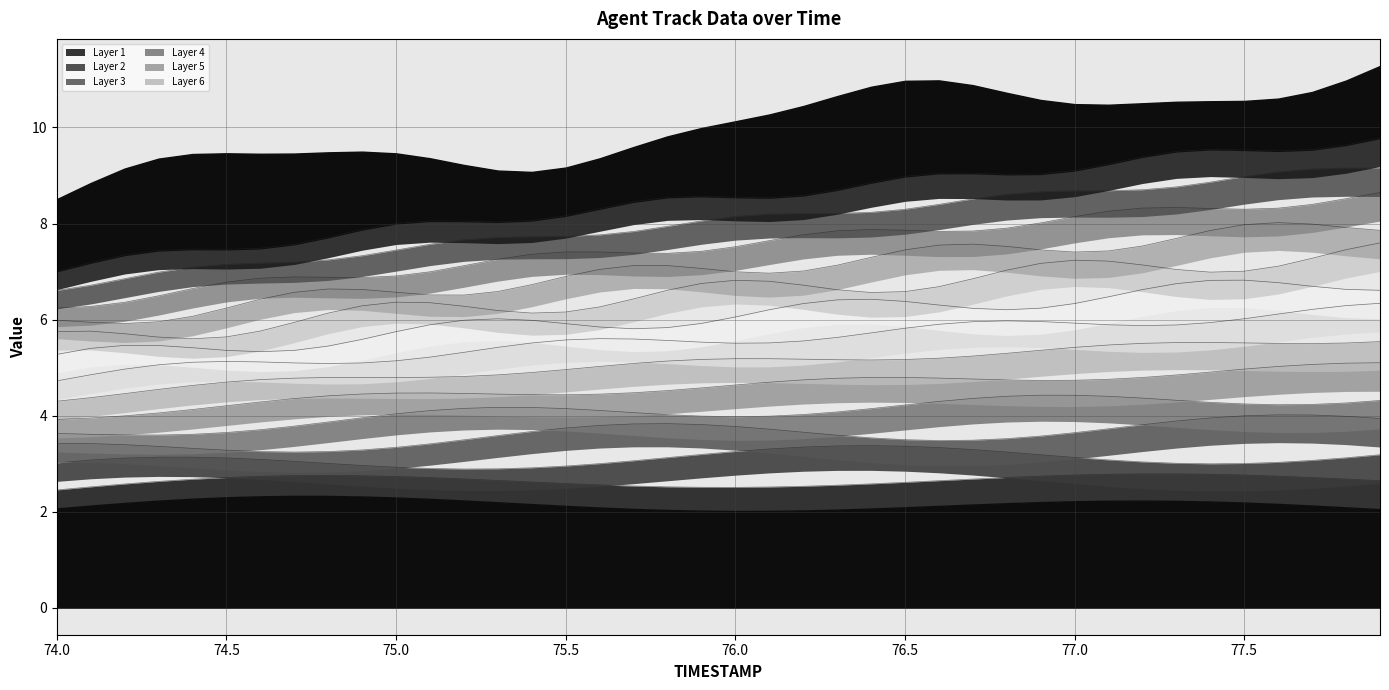

Between 75.2 and 74.0, which is larger?

75.2